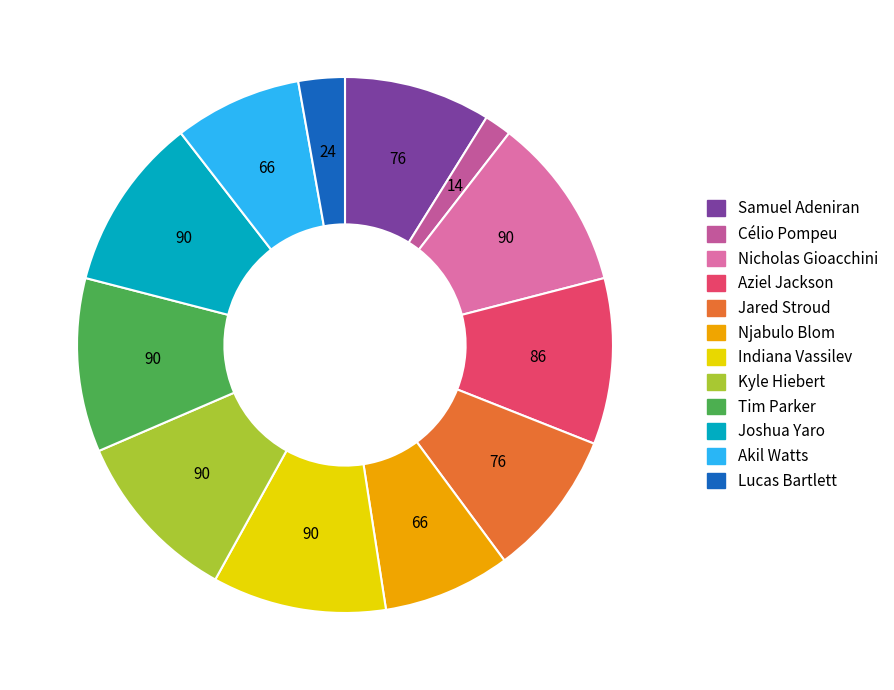

How many segments does this pie chart have?

12